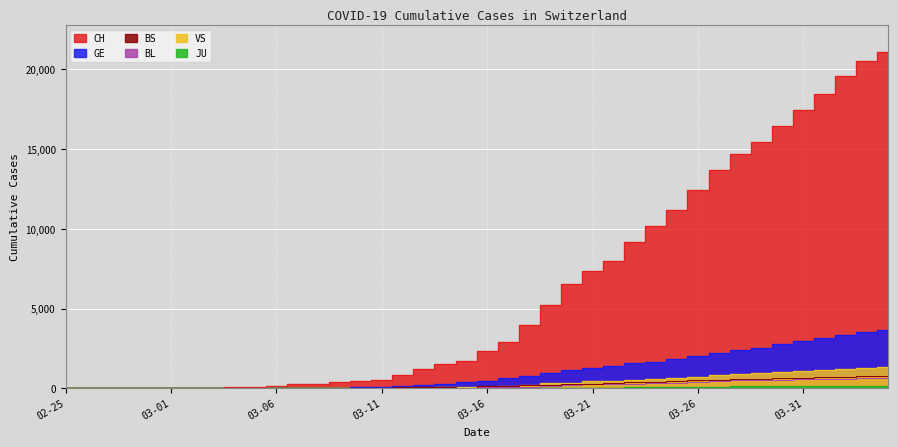

What is the label of the 33rd point from the right?

2020-03-03